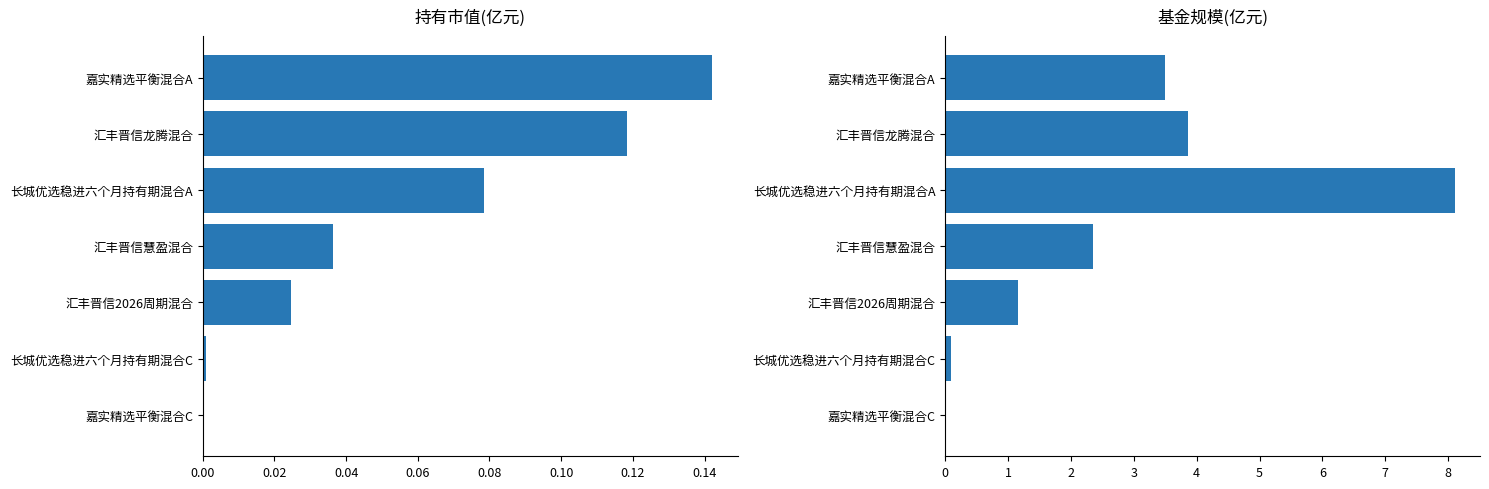

How many groups of bars are there?

7